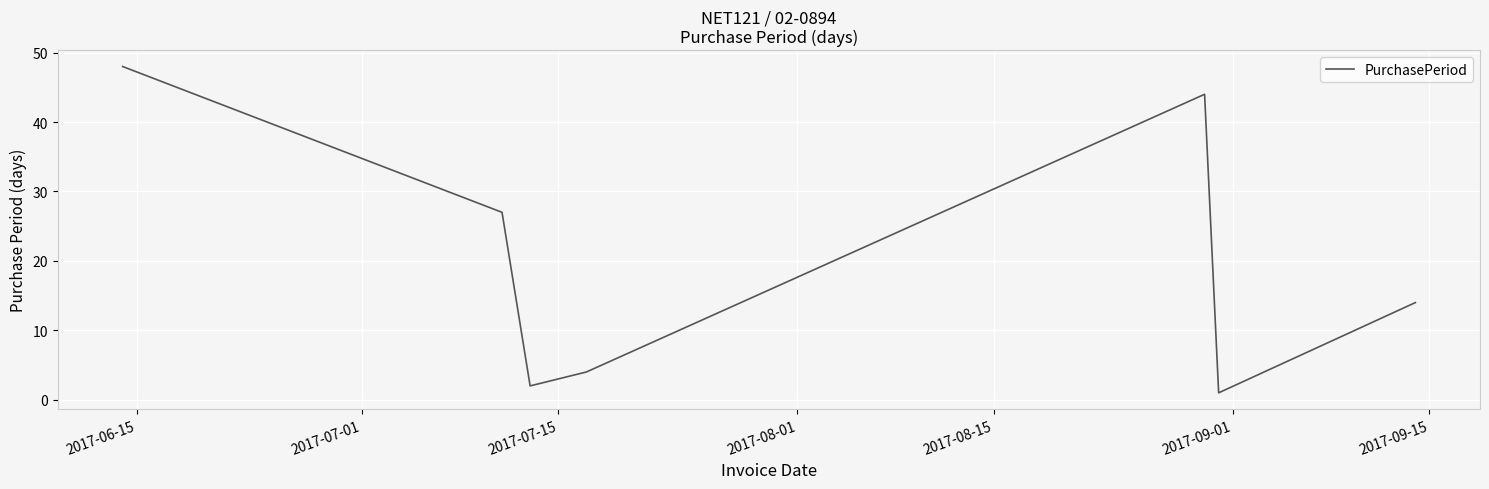

How many values are below 14?

3